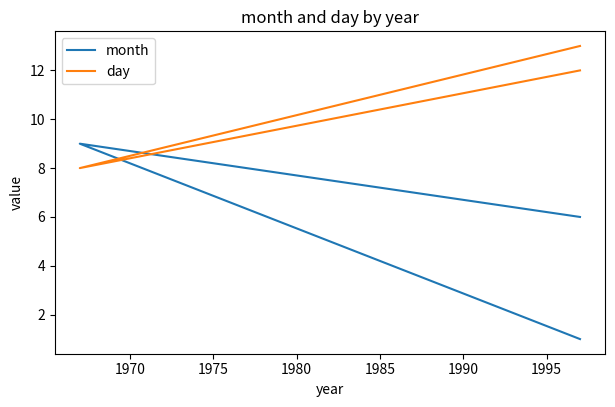

What is the difference between the second highest and minimum values in the day series?

4